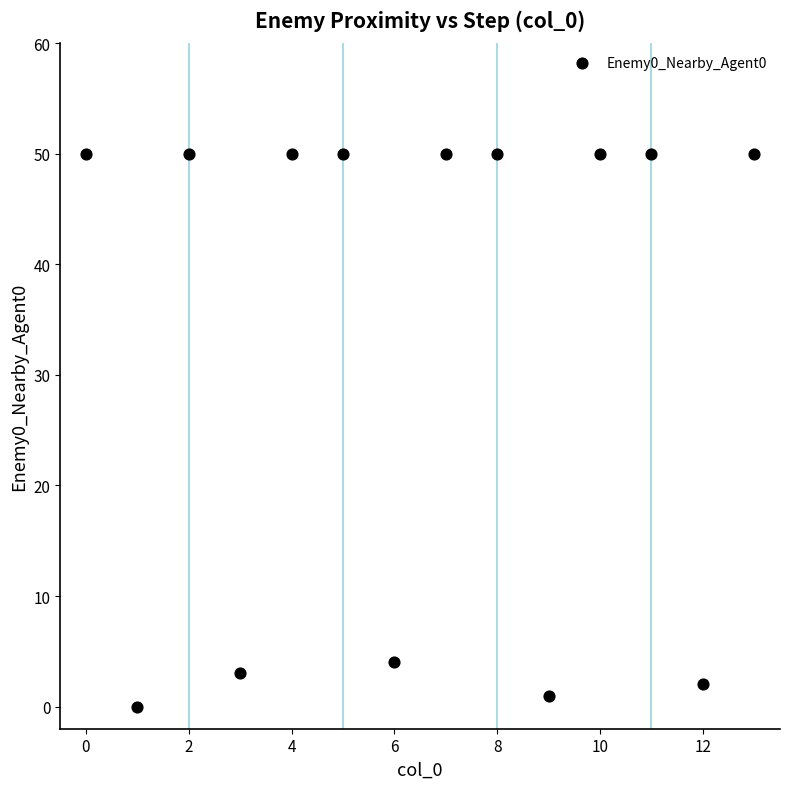

What Y value in the scatter plot is closest to 25?

4